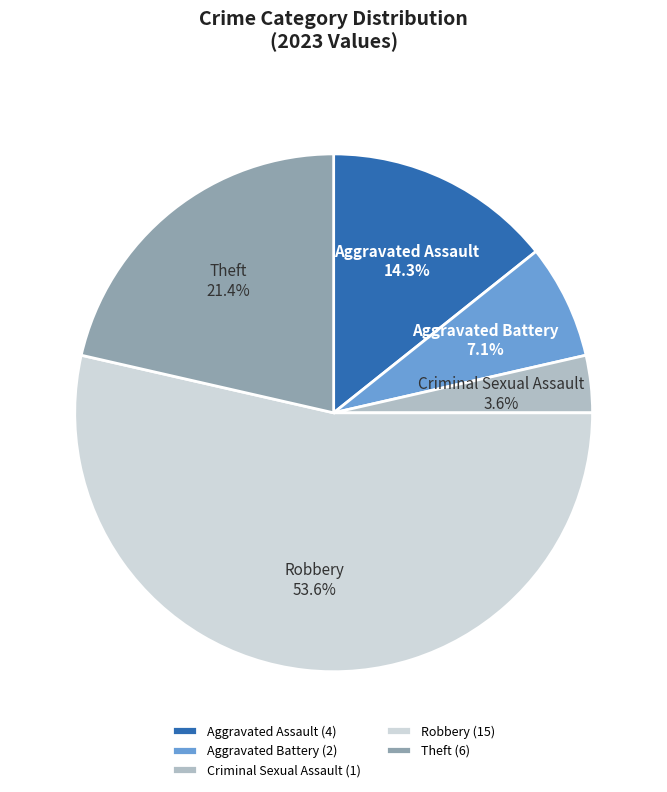

True or false: Theft accounts for 21% of the total.

True